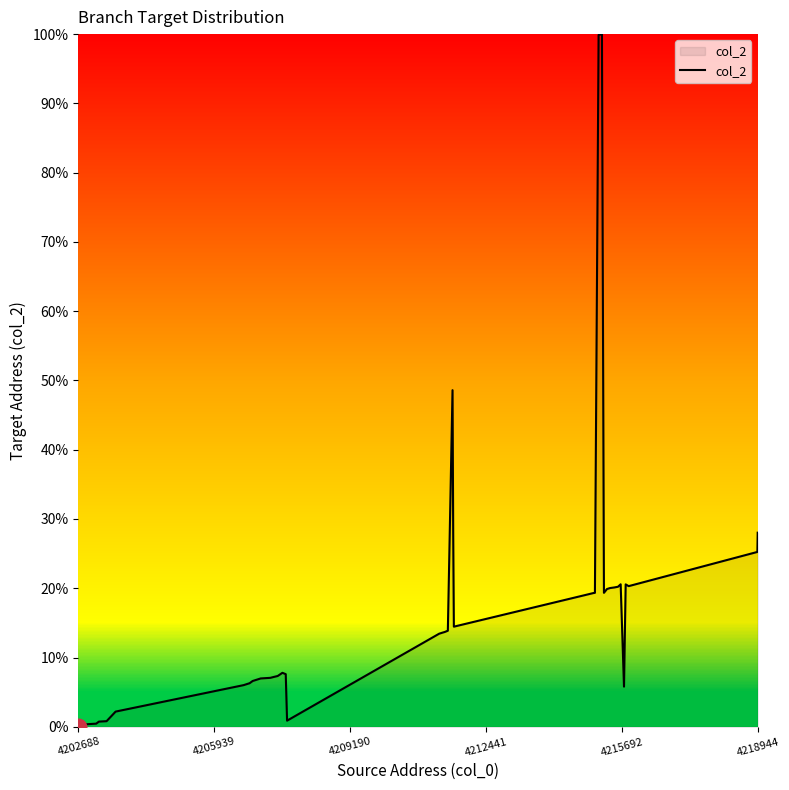

What is the difference between the maximum and minimum values?

100.0